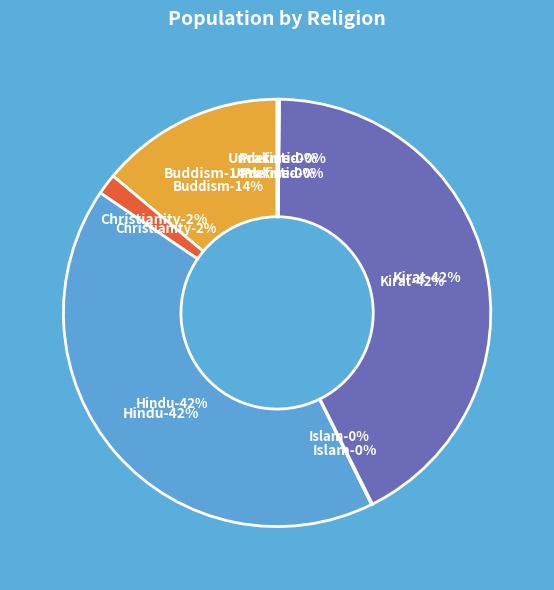

To the nearest percent, what is the combined percentage of Islam and Buddism?

14%